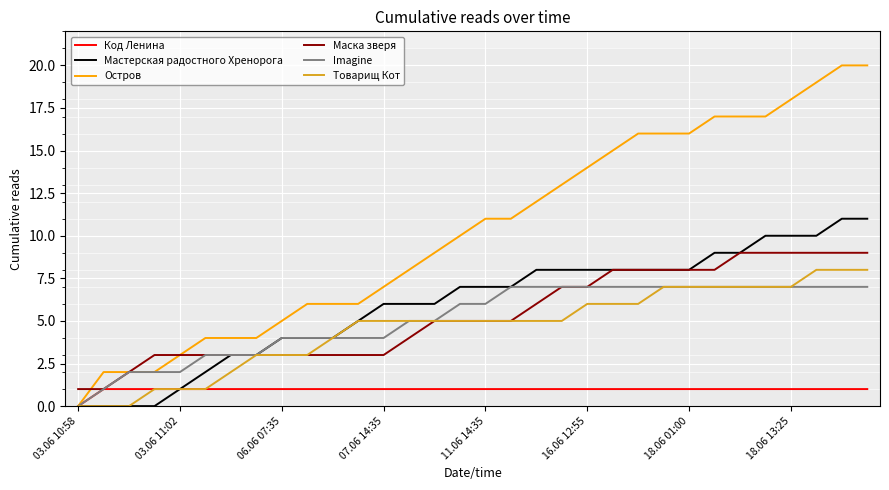

Which series has the largest total across all categories?

Остров